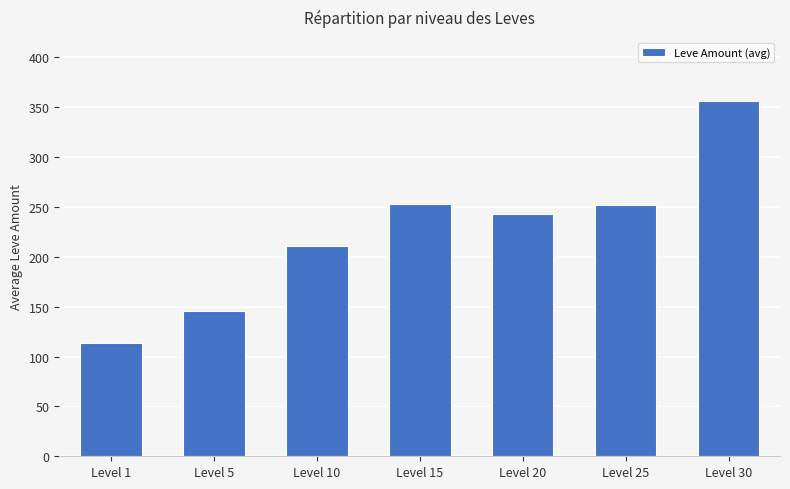

What is the value of the 2nd bar from the left?

145.5